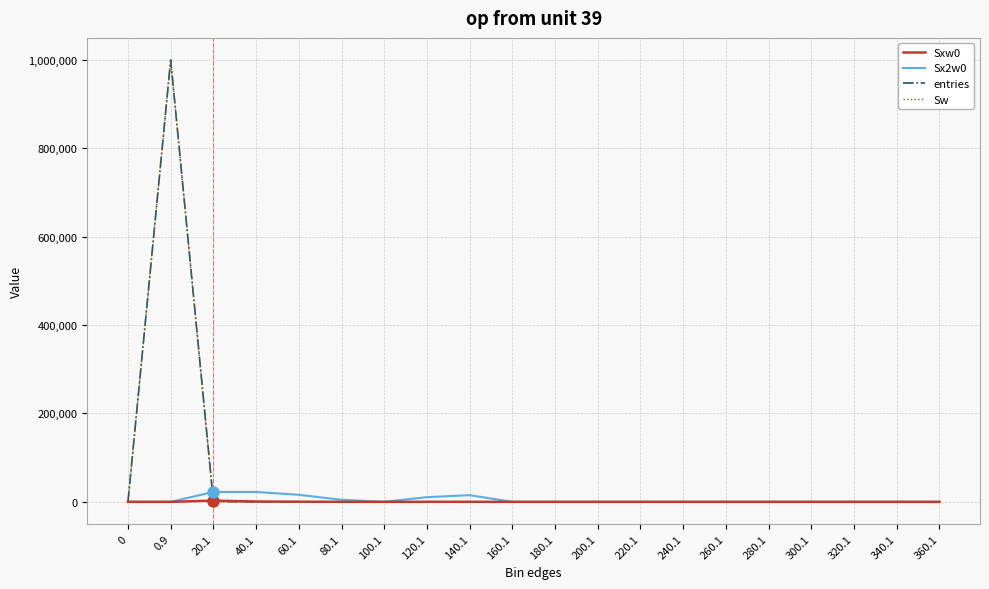

Reading left to right, what are all the values shown in this chart?

Sxw0: 0=0	0.9=0	20.1=2808	40.1=775	60.1=307	80.1=68	100.1=0	120.1=103	140.1=123	160.1=0	180.1=0	200.1=0	220.1=0	240.1=0	260.1=0	280.1=0	300.1=0	320.1=0	340.1=0	360.1=0
Sx2w0: 0=0	0.9=0	20.1=22372	40.1=22357	60.1=15951	80.1=4624	100.1=0	120.1=10609	140.1=15129	160.1=0	180.1=0	200.1=0	220.1=0	240.1=0	260.1=0	280.1=0	300.1=0	320.1=0	340.1=0	360.1=0
entries: 0=0	0.9=999286	20.1=677	40.1=28	60.1=6	80.1=1	100.1=0	120.1=1	140.1=1	160.1=0	180.1=0	200.1=0	220.1=0	240.1=0	260.1=0	280.1=0	300.1=0	320.1=0	340.1=0	360.1=0
Sw: 0=0	0.9=999286	20.1=677	40.1=28	60.1=6	80.1=1	100.1=0	120.1=1	140.1=1	160.1=0	180.1=0	200.1=0	220.1=0	240.1=0	260.1=0	280.1=0	300.1=0	320.1=0	340.1=0	360.1=0